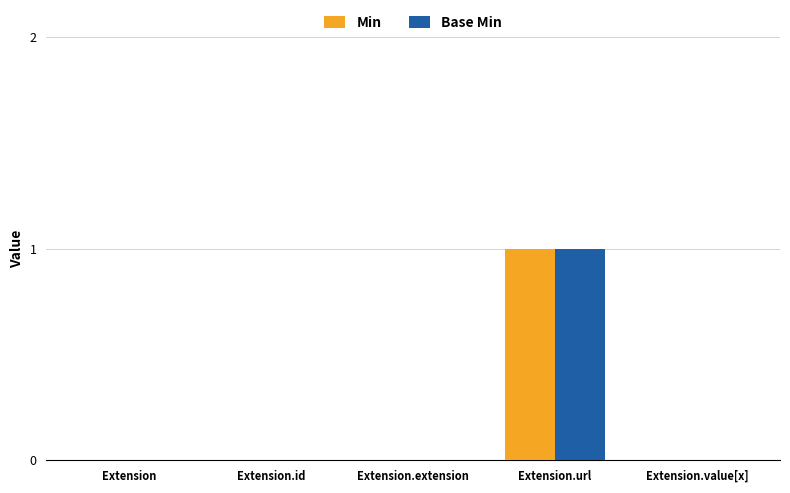

At which category is the sum across all series the highest?

Extension.url